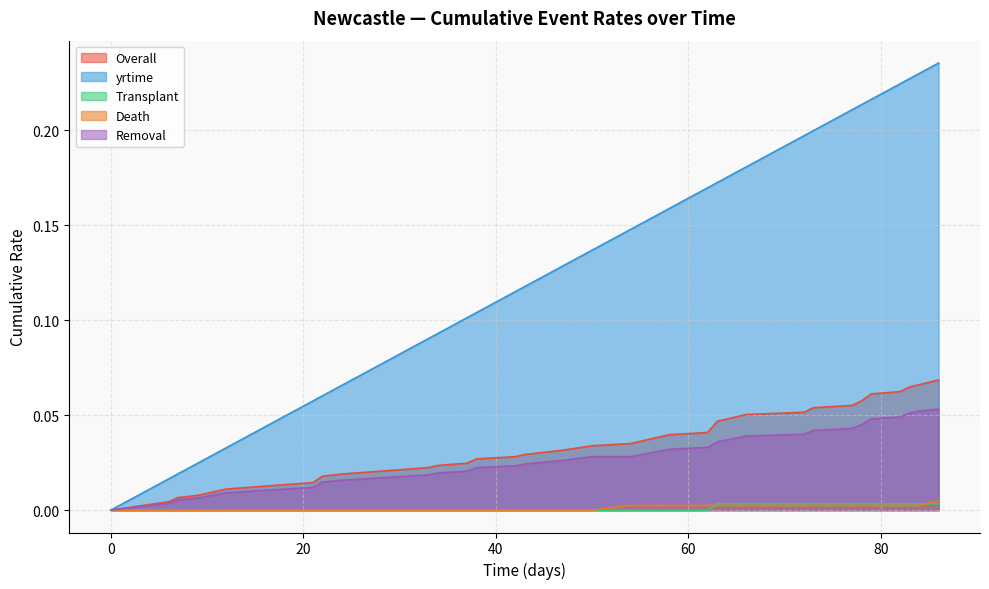

Which series has the widest spread of values?

yrtime